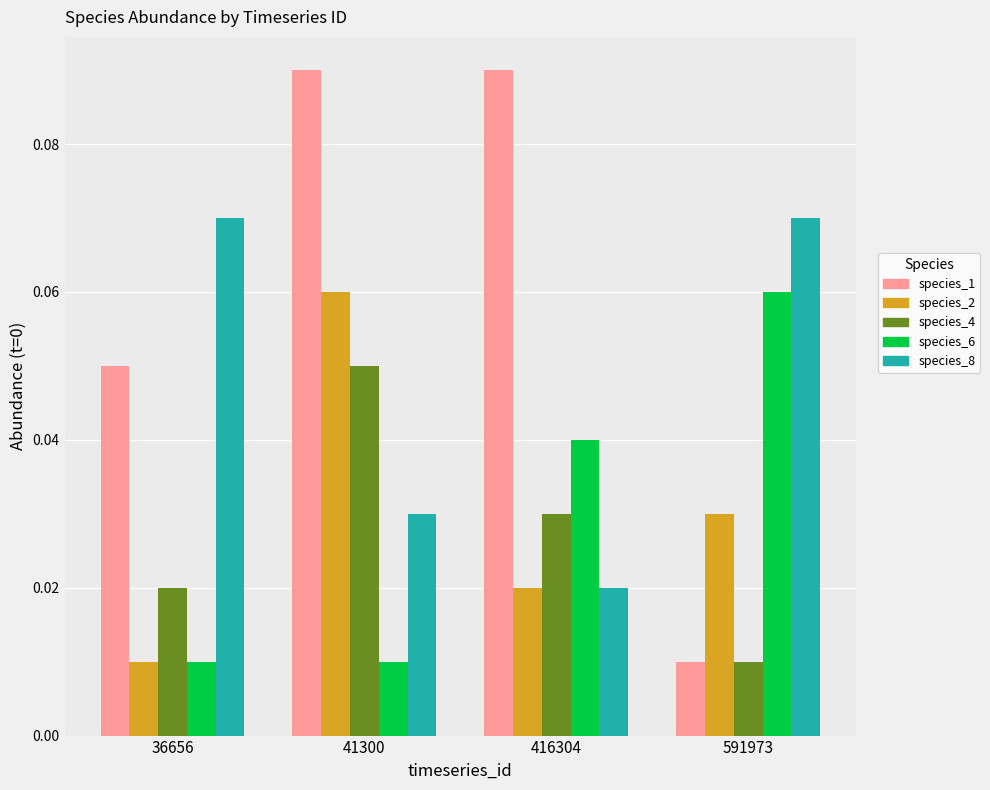

At how many categories does at least one series exceed 0?

4